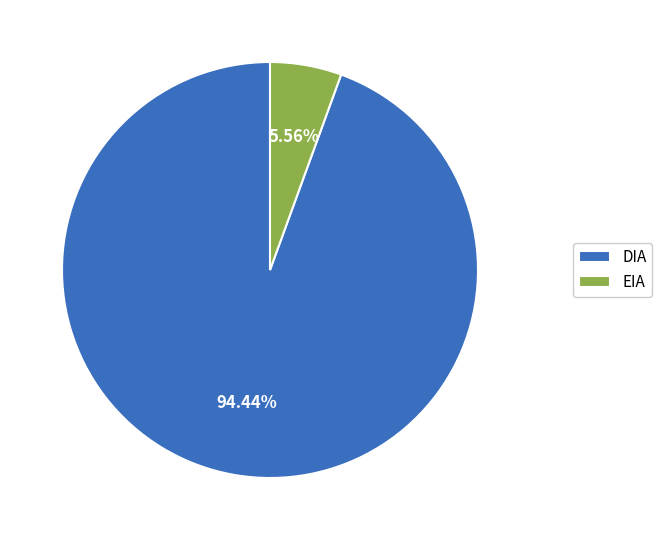

Count the number of slices in the pie.

2